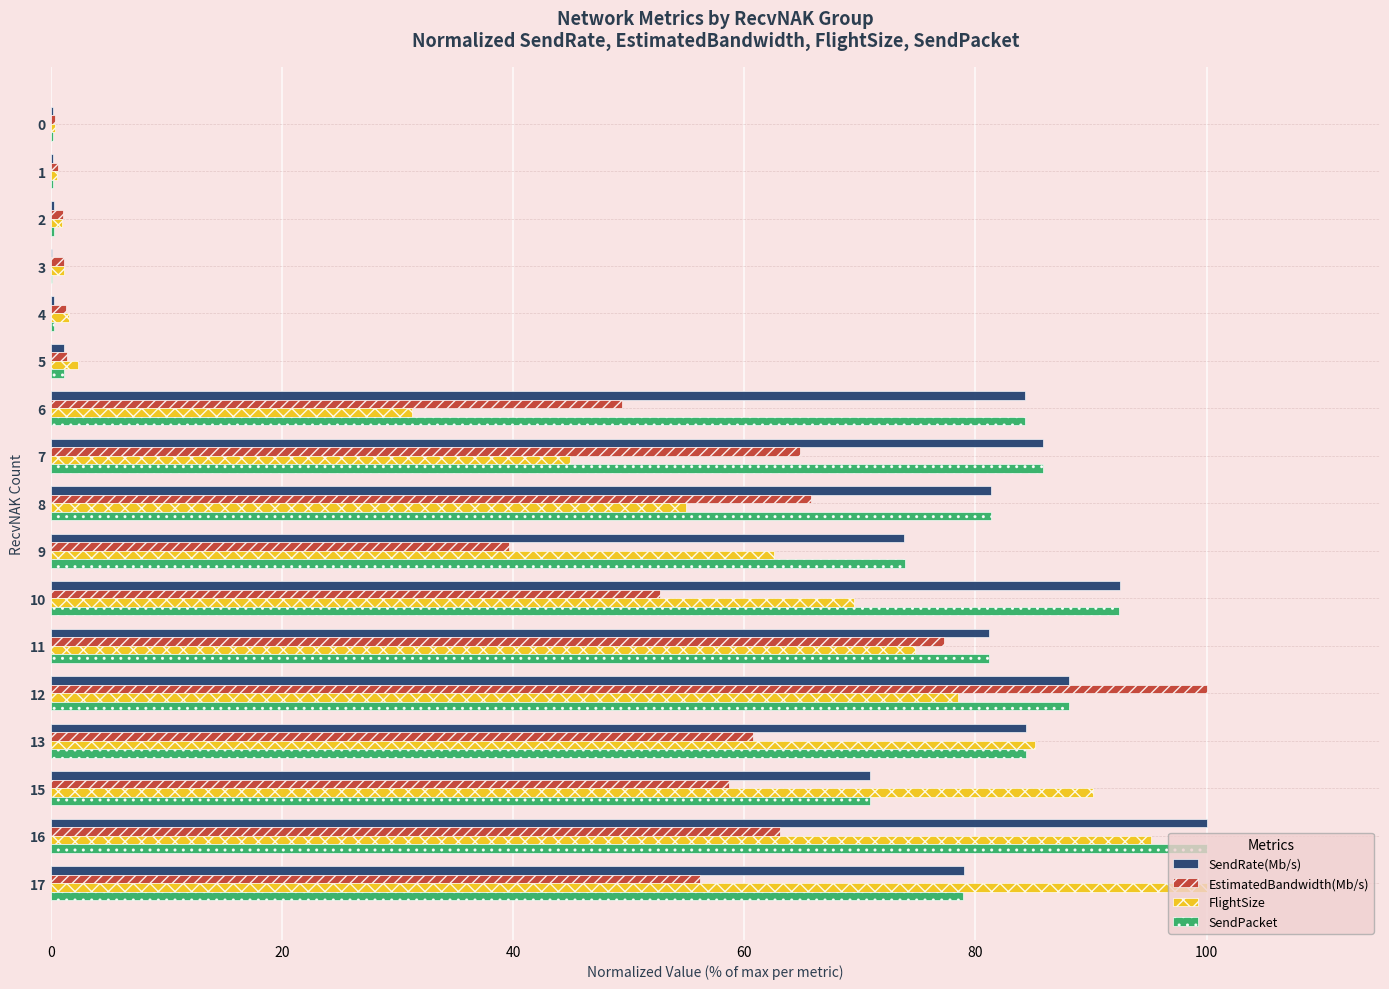

Is the value of SendPacket at 13 greater than the value of SendRate(Mb/s) at 1?

Yes